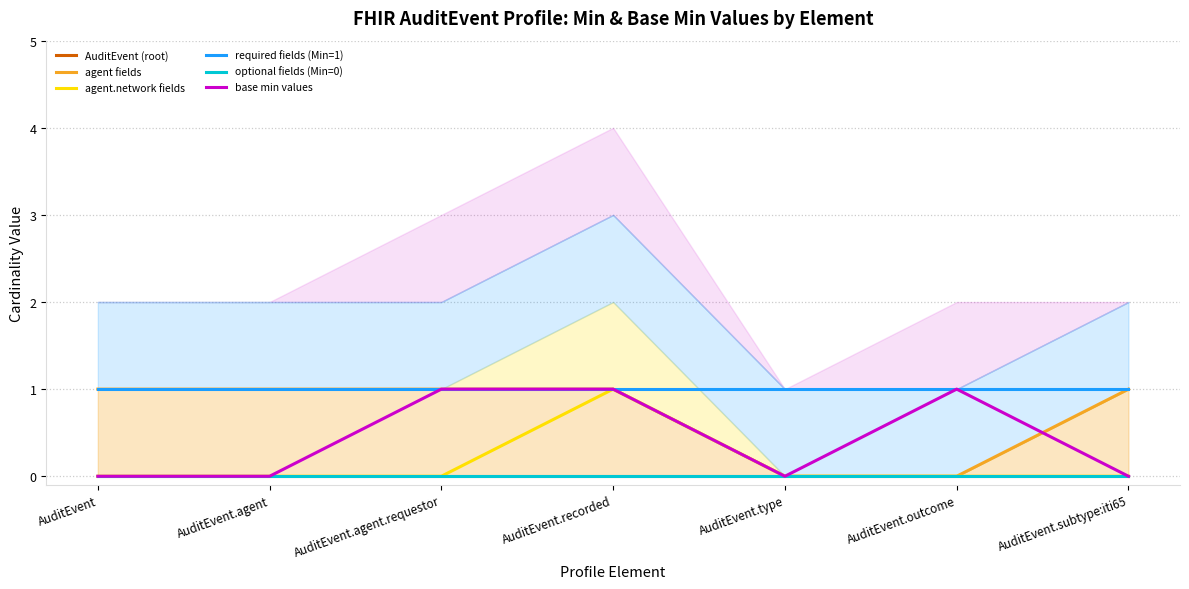

What is the label of the 5th point from the left?

AuditEvent.type